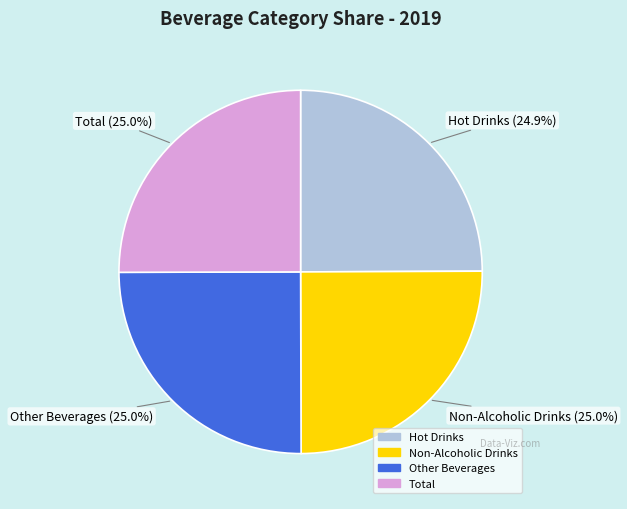

To the nearest percent, what percentage of the pie is Total?

25%